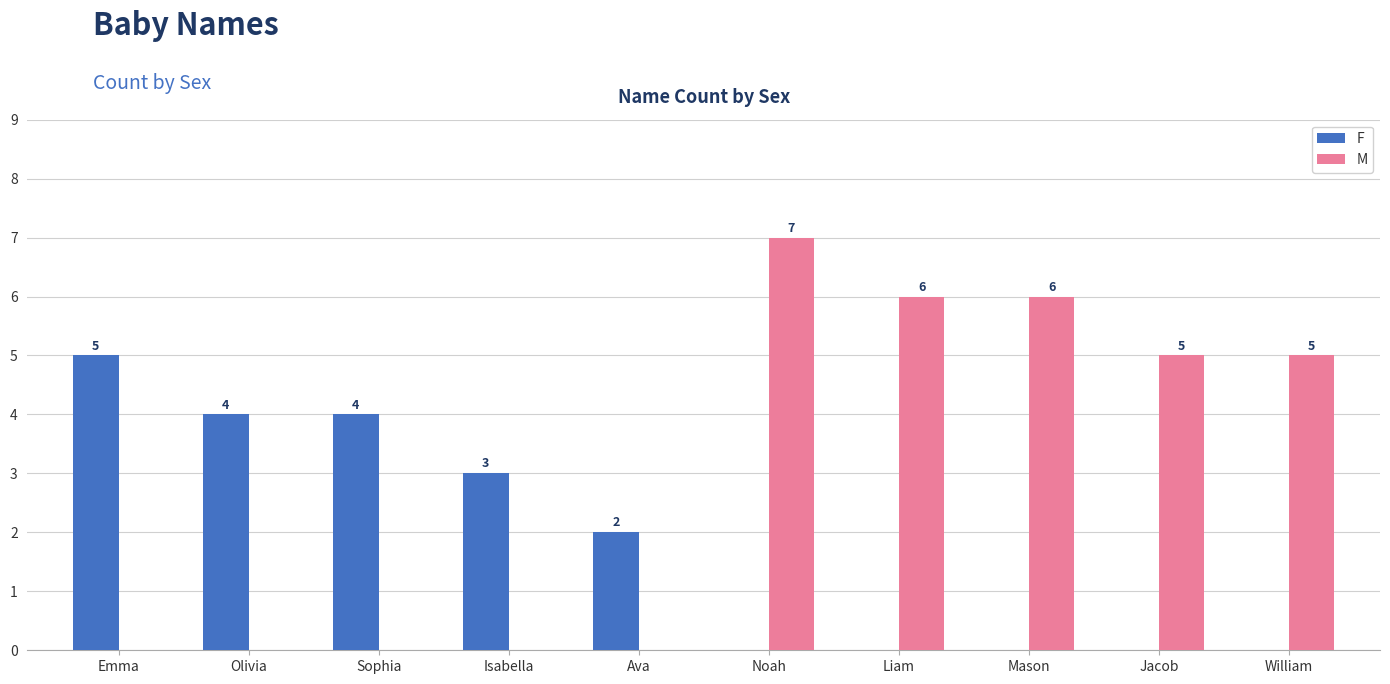

The M series shows 6 at Liam. True or false?

True